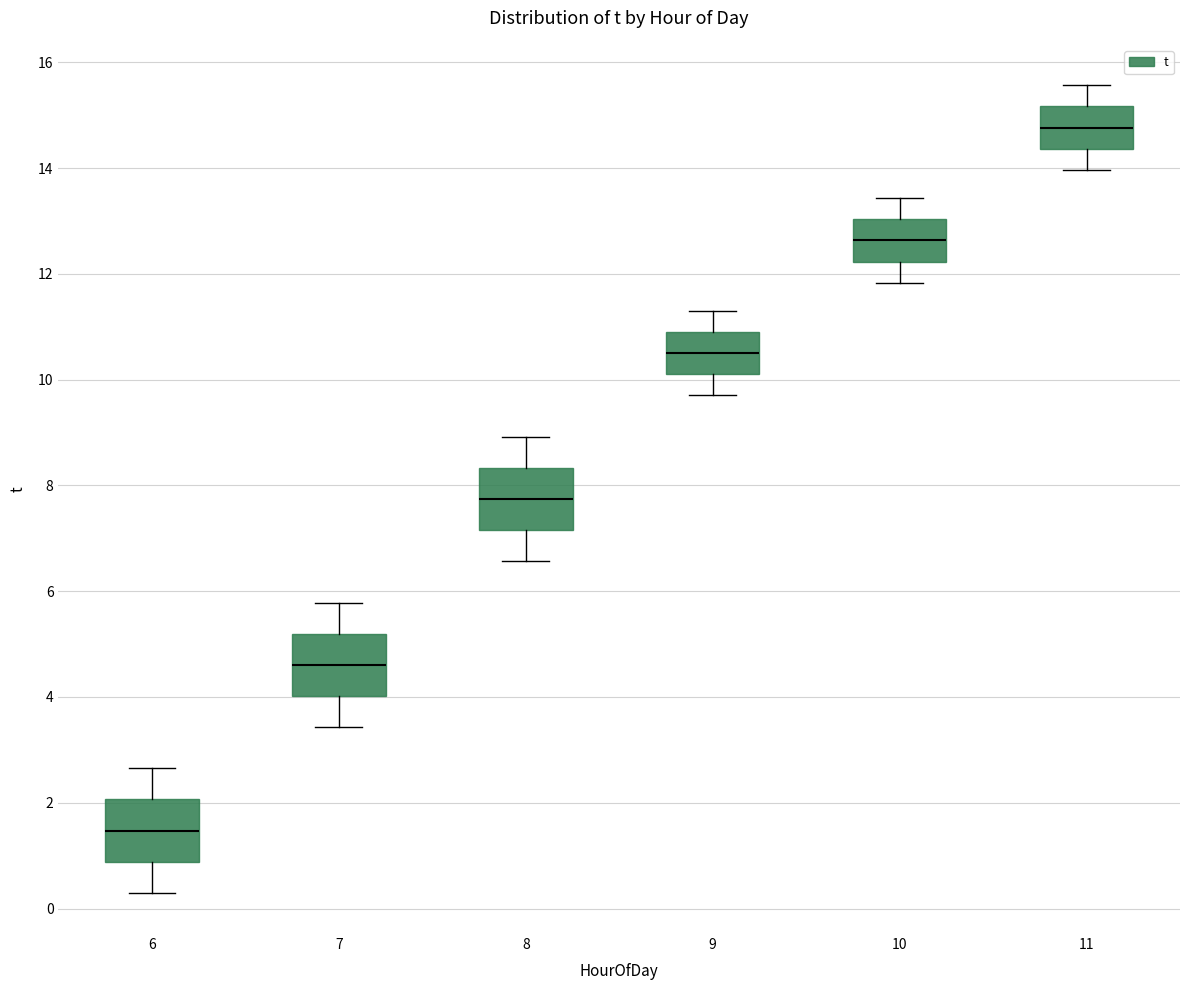

Reading left to right, transcribe this box plot: for each box, give where its median line is, the range the box spans, and where its two whiskers end, as read against the y-axis. The values are not printed on the chart, so give them approximately, as read against the axis.

6: median 1.4, box 0.8 to 2.0, whiskers 0.4 to 2.6
7: median 4.6, box 4.0 to 5.2, whiskers 3.4 to 5.8
8: median 7.8, box 7.2 to 8.4, whiskers 6.6 to 9.0
9: median 10.6, box 10.2 to 11.0, whiskers 9.8 to 11.4
10: median 12.6, box 12.2 to 13.0, whiskers 11.8 to 13.4
11: median 14.8, box 14.4 to 15.2, whiskers 14.0 to 15.6